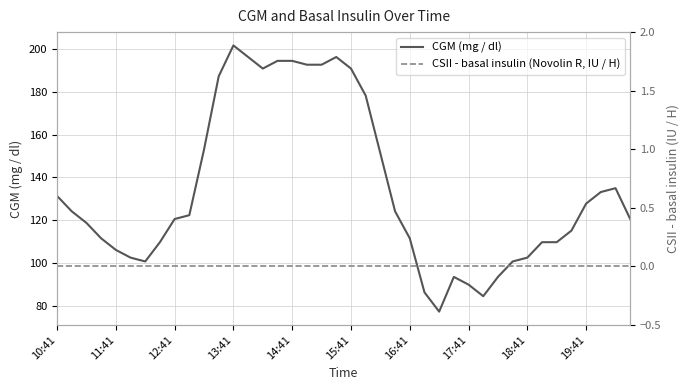

What is the total value across all series at 15?

194.4